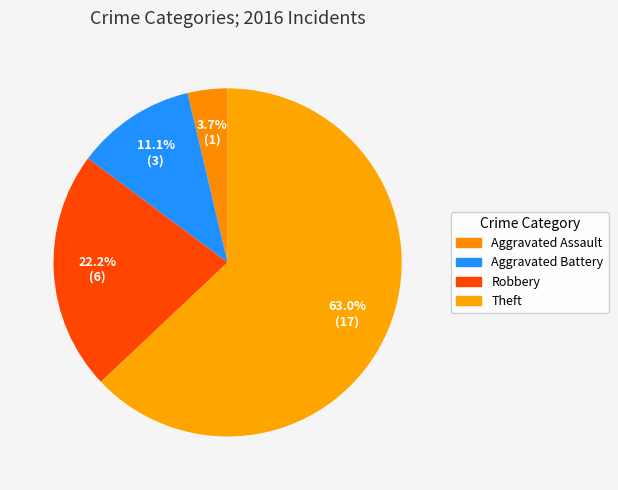

What percentage do Aggravated Assault and Theft together represent?

66.7%